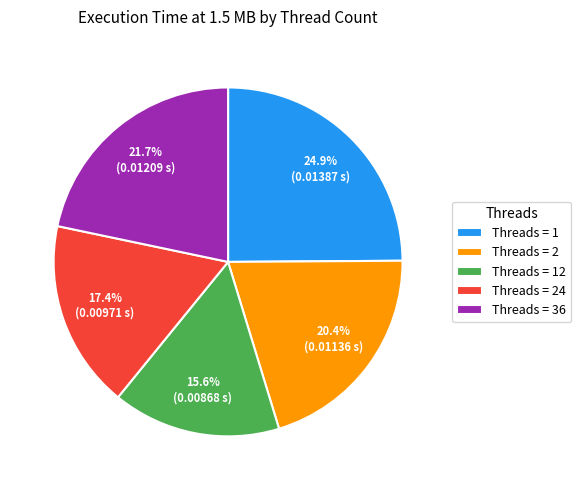

Rank the categories by value from highest to lowest.

Threads = 1, Threads = 36, Threads = 2, Threads = 24, Threads = 12